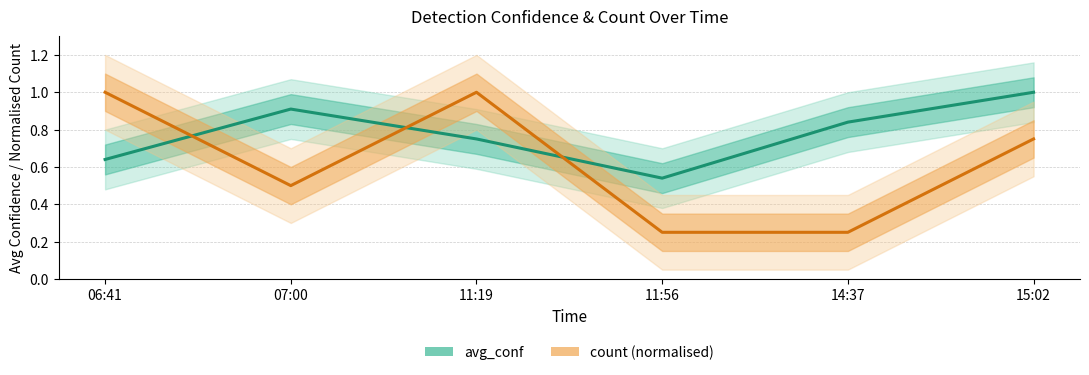

What is the difference between the maximum and minimum values in the avg_conf series?

0.5